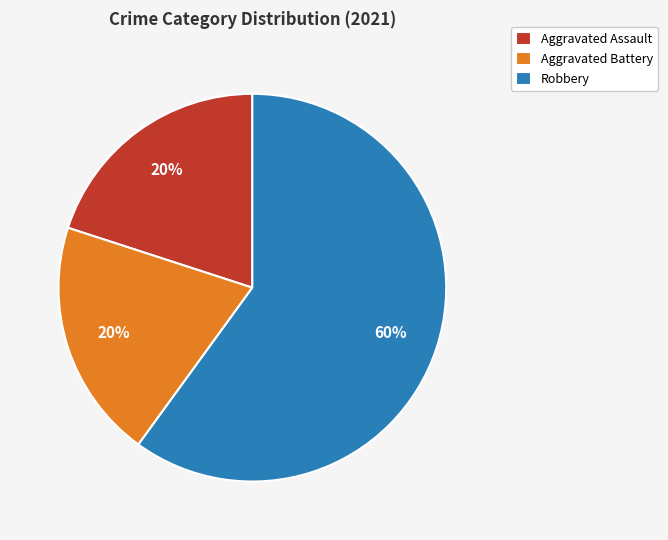

Which slice represents more than half of the pie?

Robbery